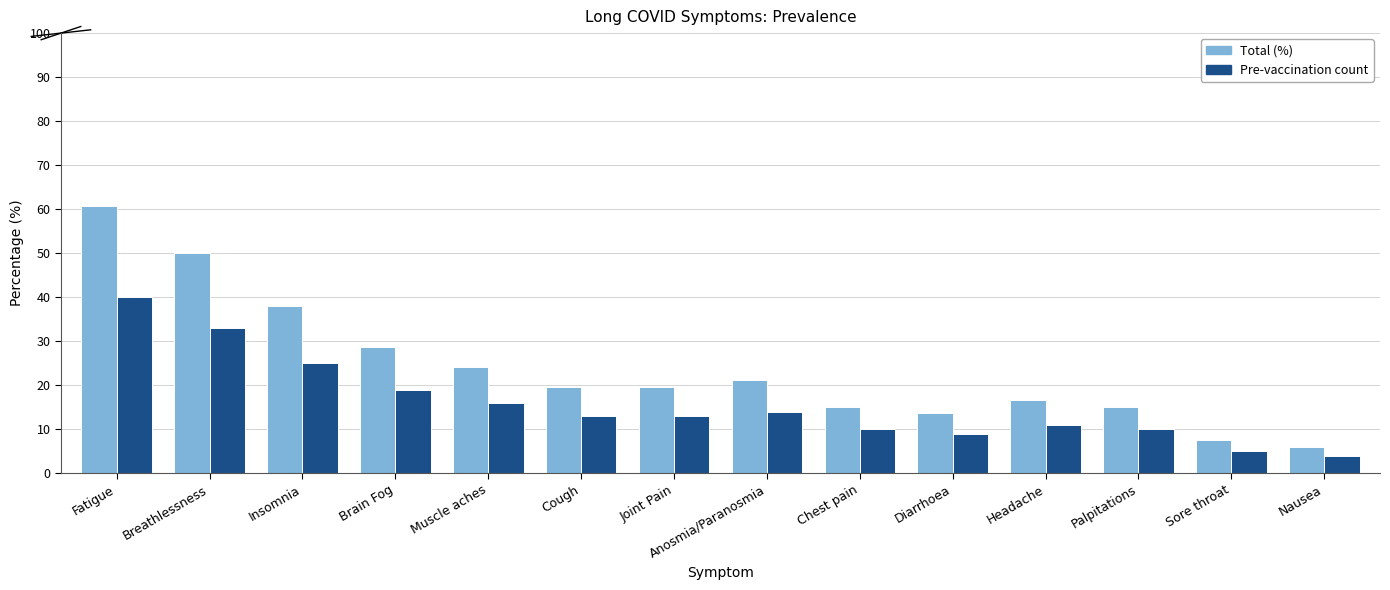

What is the difference between the highest and lowest values at Brain Fog?

9.8